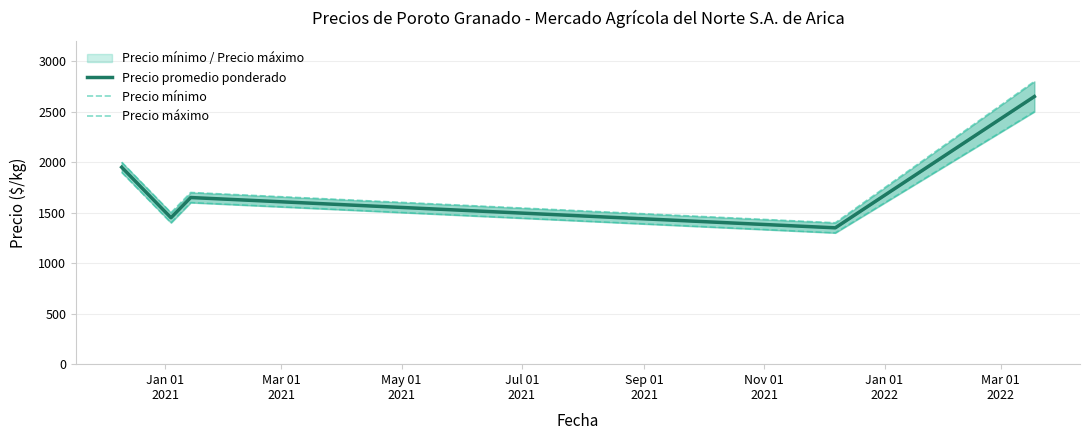

True or false: Precio máximo and Precio promedio ponderado intersect in this chart.

False